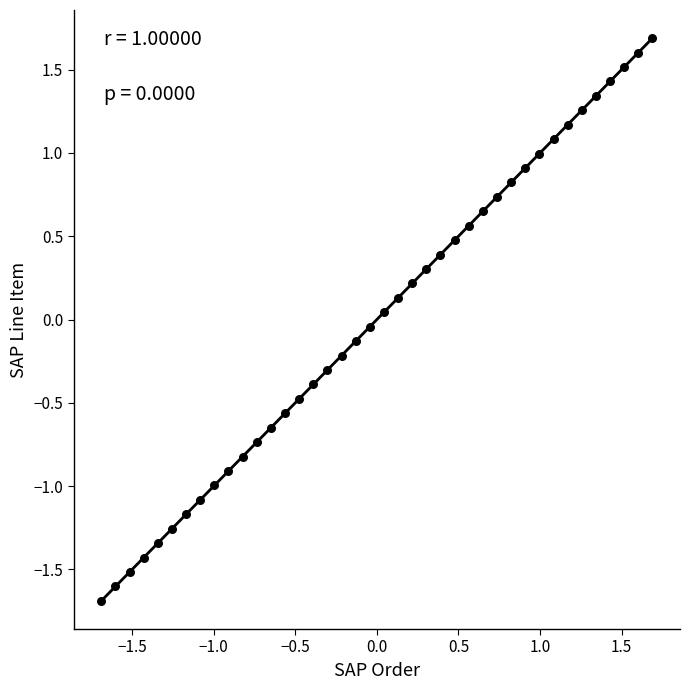

What is the range of Y values (max minus min)?

3.4